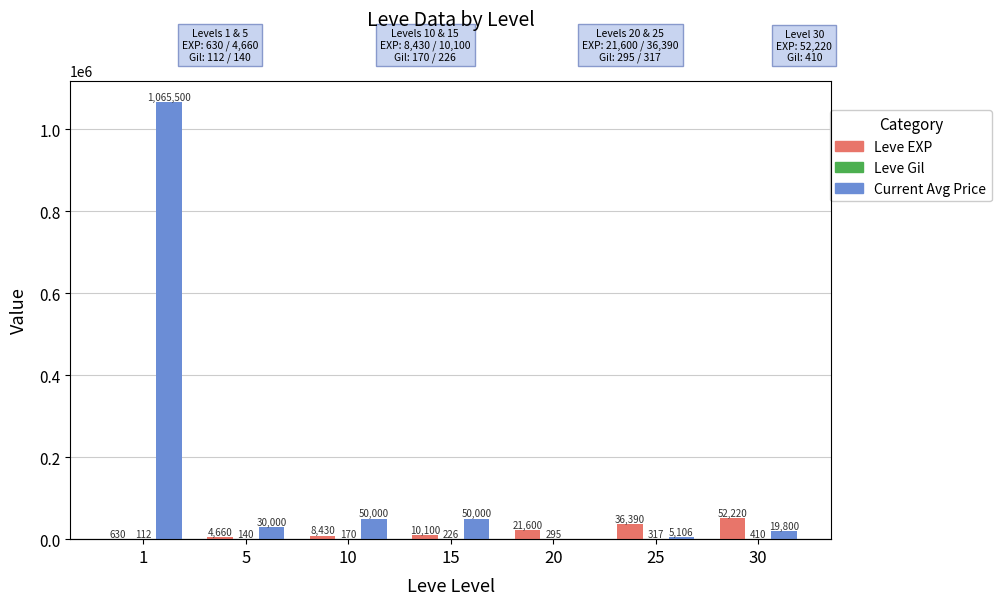

What are all the series names shown in the legend?

Leve EXP, Leve Gil, Current Avg Price